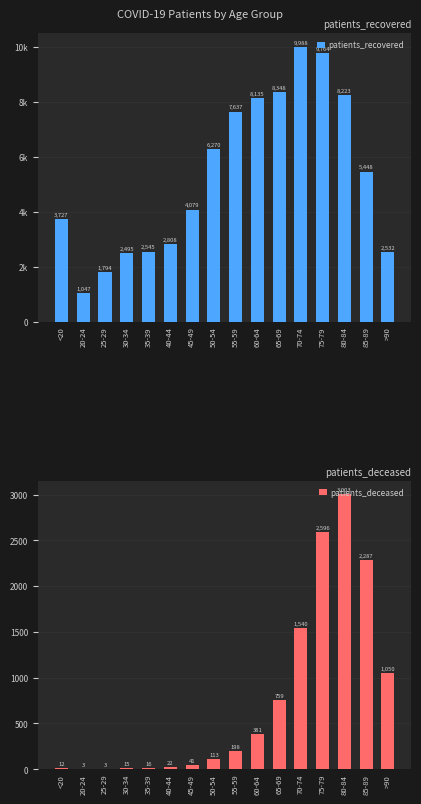

At which label does patients_deceased reach its peak?

80-84